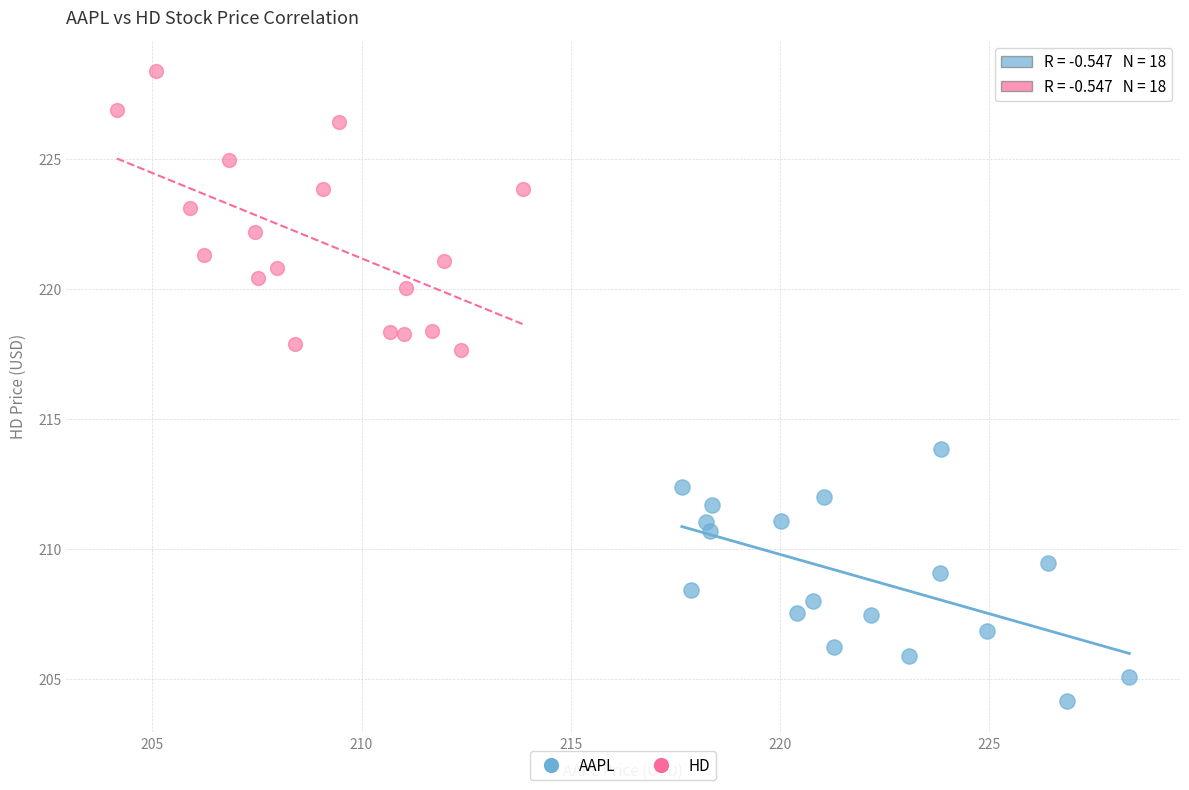

Which series contains the lowest Y value?

AAPL